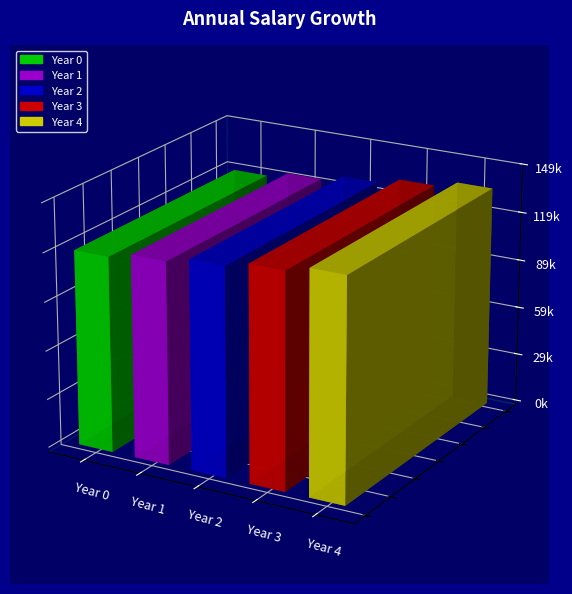

What is the average value?

128000.1